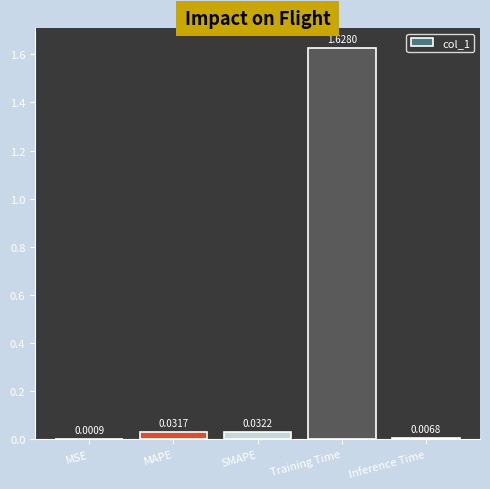

Where is the data nearest to the value 0?

MSE